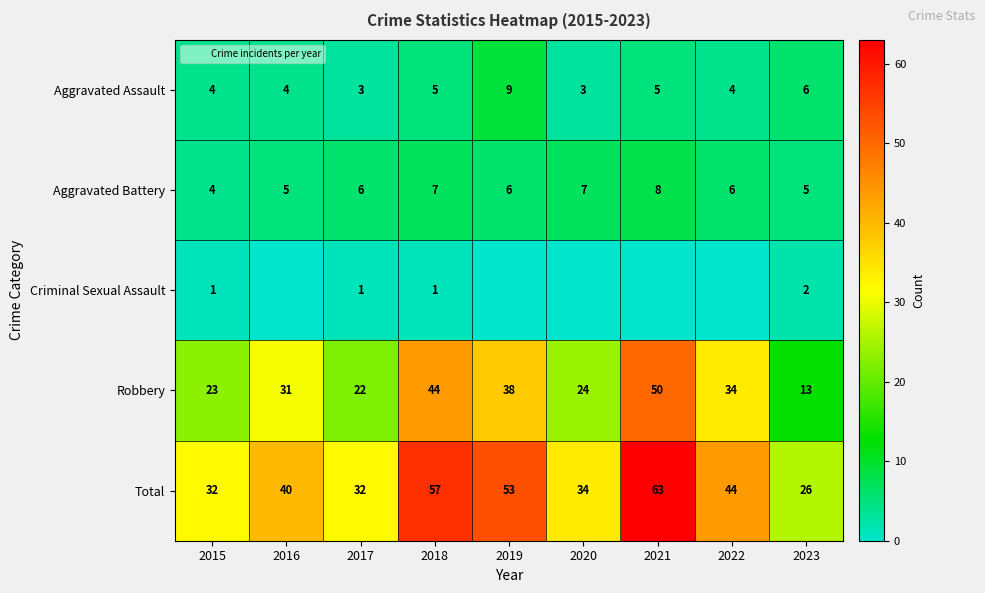

Is the value of Aggravated Battery at 2021 greater than the value of Criminal Sexual Assault at 2017?

Yes